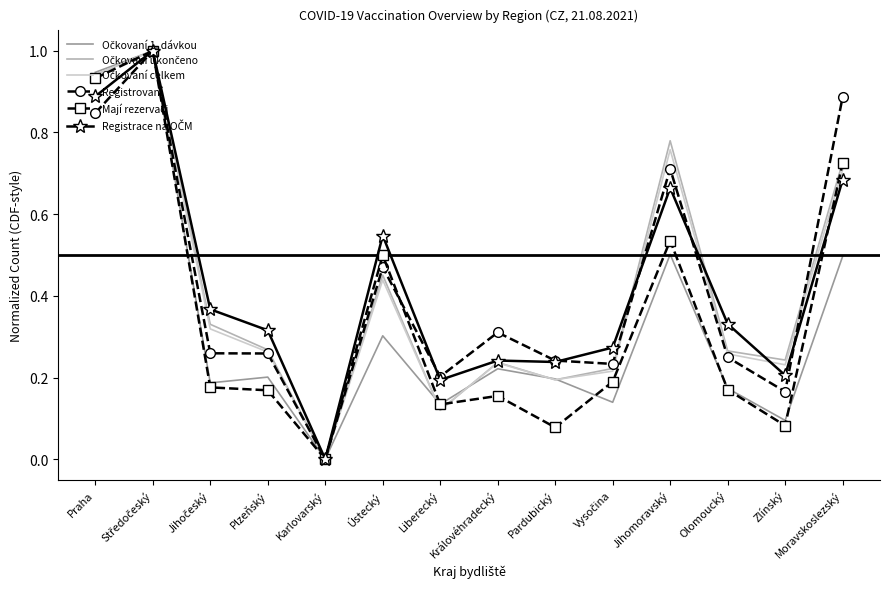

What position from the right is Olomoucký?

3